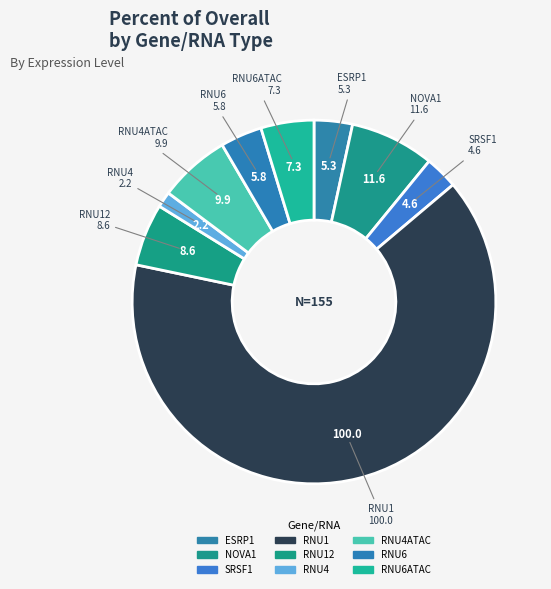

How many segments does this pie chart have?

9